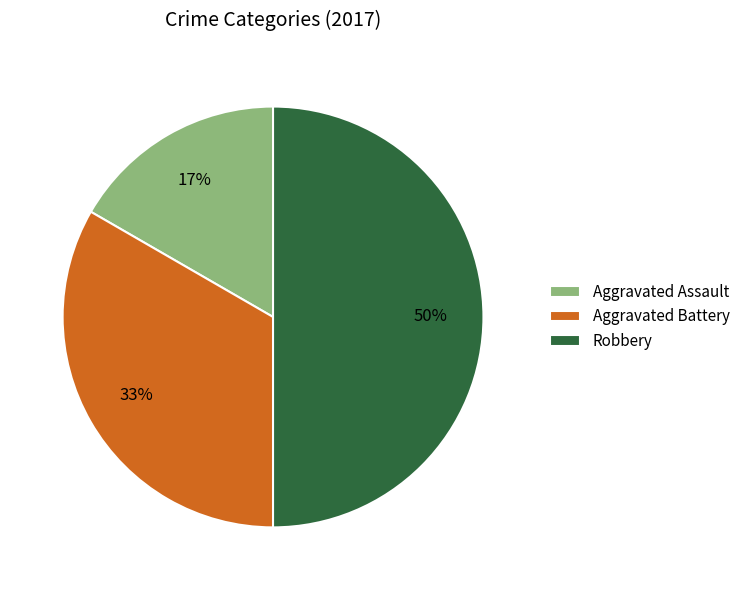

Which has a higher value, Aggravated Battery or Aggravated Assault?

Aggravated Battery